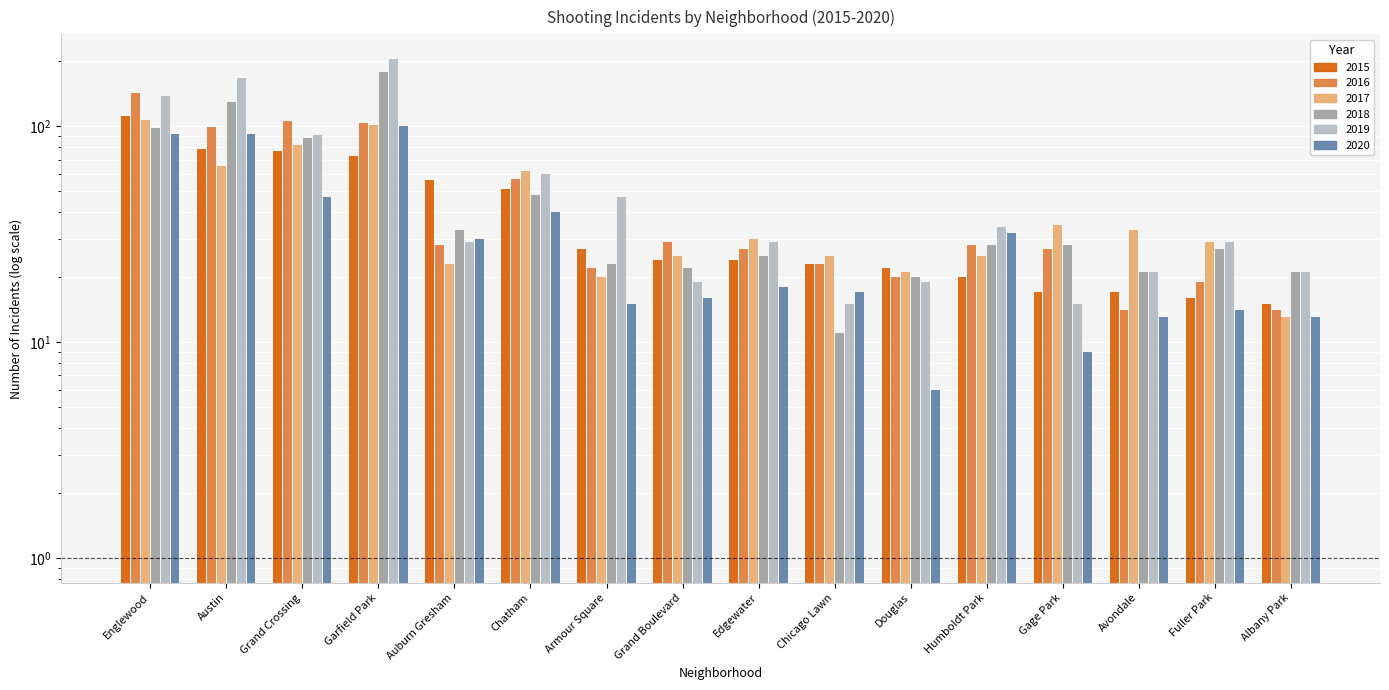

Reading left to right, transcribe all the data shown in this chart.

2015: Englewood=111	Austin=78	Grand Crossing=77	Garfield Park=73	Auburn Gresham=56	Chatham=51	Armour Square=27	Grand Boulevard=24	Edgewater=24	Chicago Lawn=23	Douglas=22	Humboldt Park=20	Gage Park=17	Avondale=17	Fuller Park=16	Albany Park=15
2016: Englewood=142	Austin=99	Grand Crossing=106	Garfield Park=103	Auburn Gresham=28	Chatham=57	Armour Square=22	Grand Boulevard=29	Edgewater=27	Chicago Lawn=23	Douglas=20	Humboldt Park=28	Gage Park=27	Avondale=14	Fuller Park=19	Albany Park=14
2017: Englewood=107	Austin=65	Grand Crossing=82	Garfield Park=101	Auburn Gresham=23	Chatham=62	Armour Square=20	Grand Boulevard=25	Edgewater=30	Chicago Lawn=25	Douglas=21	Humboldt Park=25	Gage Park=35	Avondale=33	Fuller Park=29	Albany Park=13
2018: Englewood=98	Austin=130	Grand Crossing=88	Garfield Park=178	Auburn Gresham=33	Chatham=48	Armour Square=23	Grand Boulevard=22	Edgewater=25	Chicago Lawn=11	Douglas=20	Humboldt Park=28	Gage Park=28	Avondale=21	Fuller Park=27	Albany Park=21
2019: Englewood=138	Austin=167	Grand Crossing=91	Garfield Park=204	Auburn Gresham=29	Chatham=60	Armour Square=47	Grand Boulevard=19	Edgewater=29	Chicago Lawn=15	Douglas=19	Humboldt Park=34	Gage Park=15	Avondale=21	Fuller Park=29	Albany Park=21
2020: Englewood=92	Austin=92	Grand Crossing=47	Garfield Park=100	Auburn Gresham=30	Chatham=40	Armour Square=15	Grand Boulevard=16	Edgewater=18	Chicago Lawn=17	Douglas=6	Humboldt Park=32	Gage Park=9	Avondale=13	Fuller Park=14	Albany Park=13